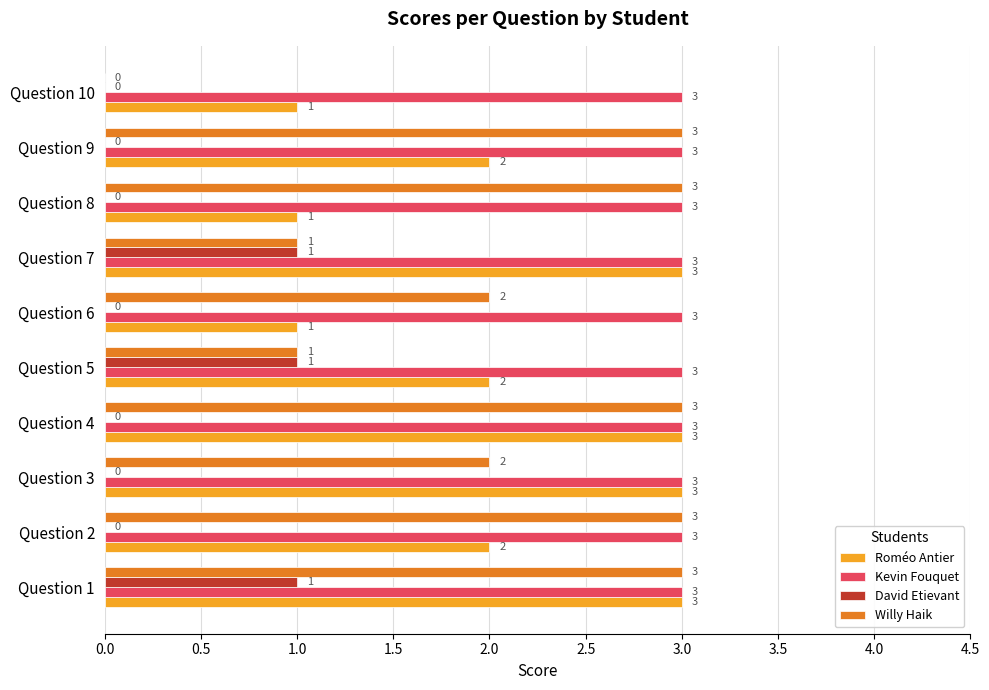

What is the sum of all Kevin Fouquet values?

30